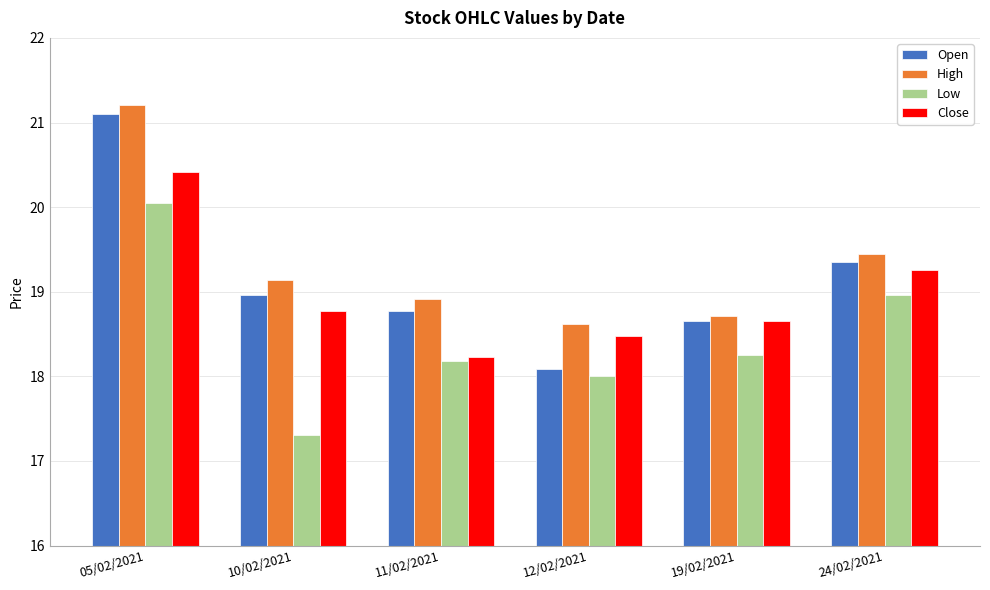

Which series has the largest range (max minus min)?

Open